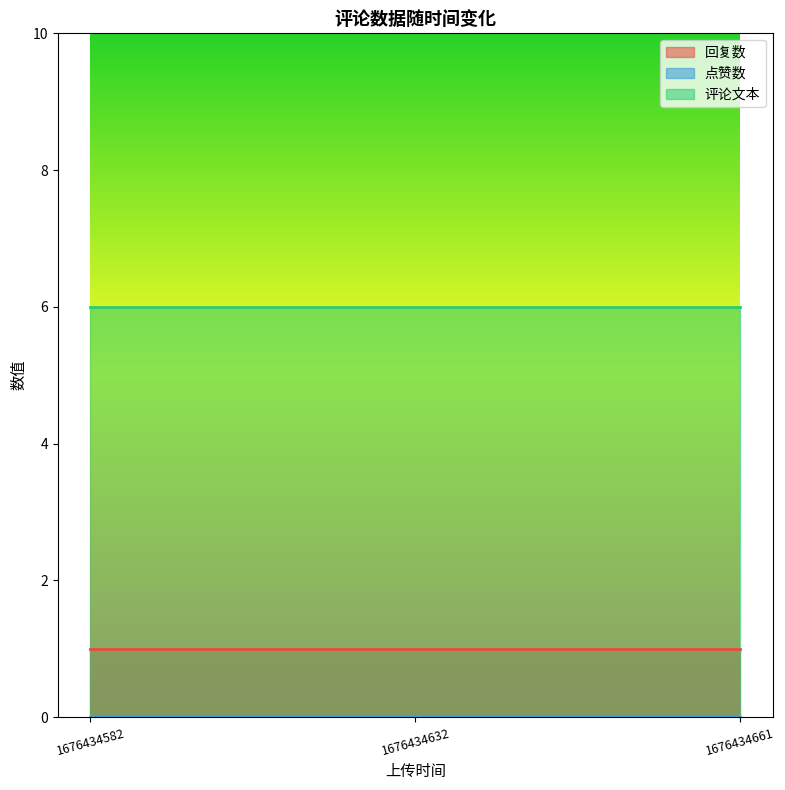

Rank the series at 1676434661 from lowest to highest value.

点赞数, 回复数, 评论文本